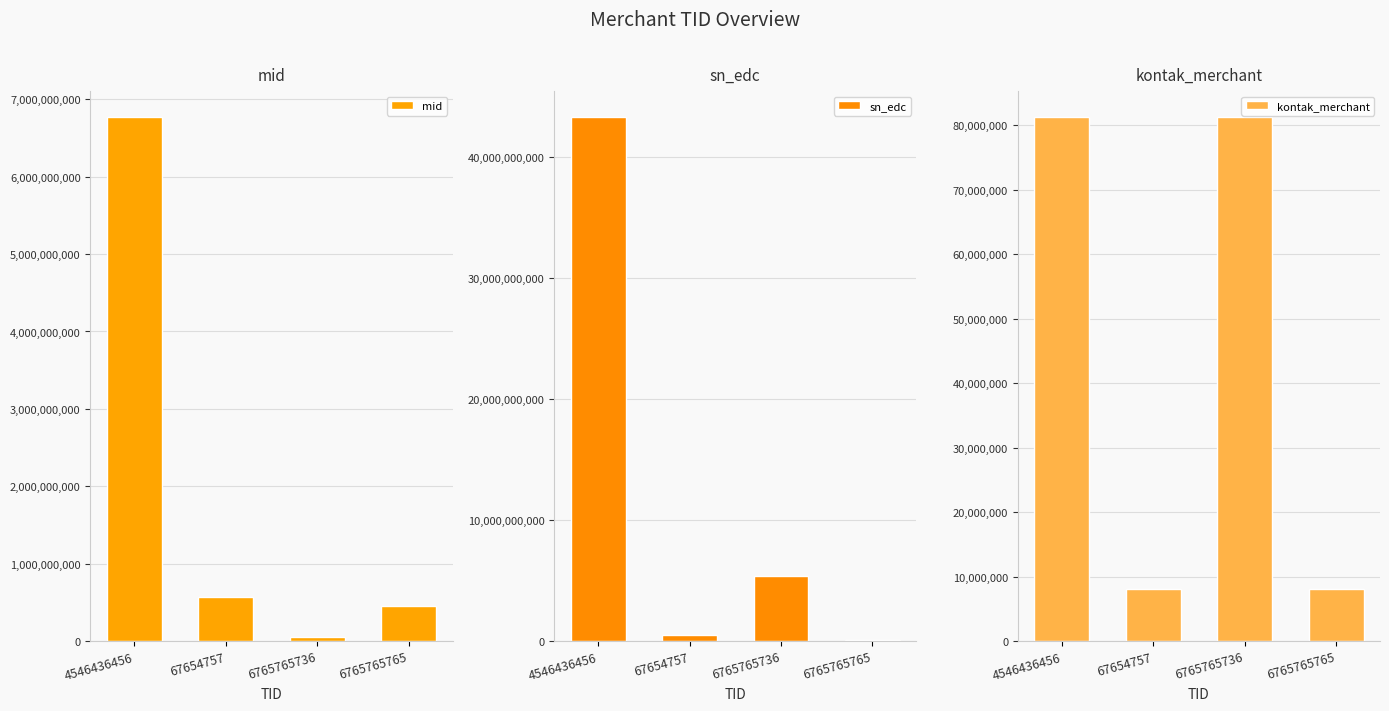

What position from the left is 6765765765?

4